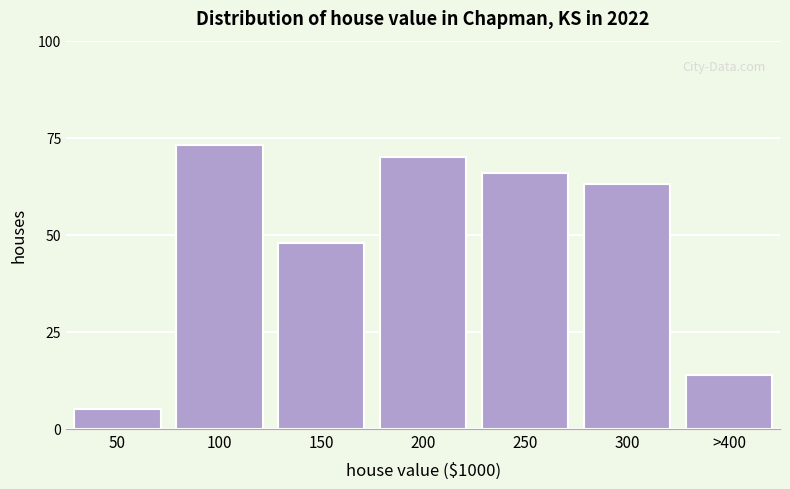

Reading right to left, transcribe all the data shown in this chart.

>400=14	300=63	250=66	200=70	150=48	100=73	50=5